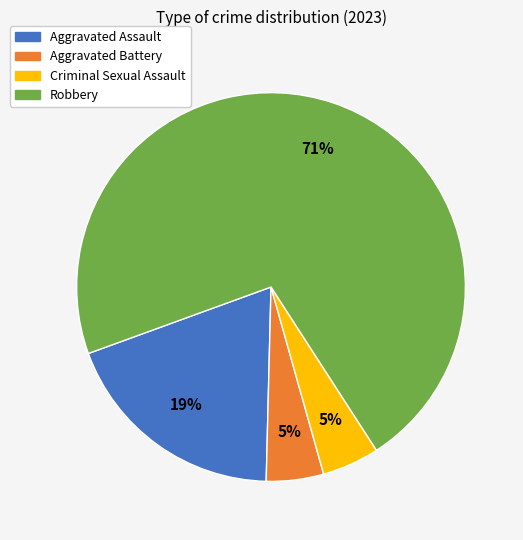

Is it true that Aggravated Assault is 34% of the pie?

False